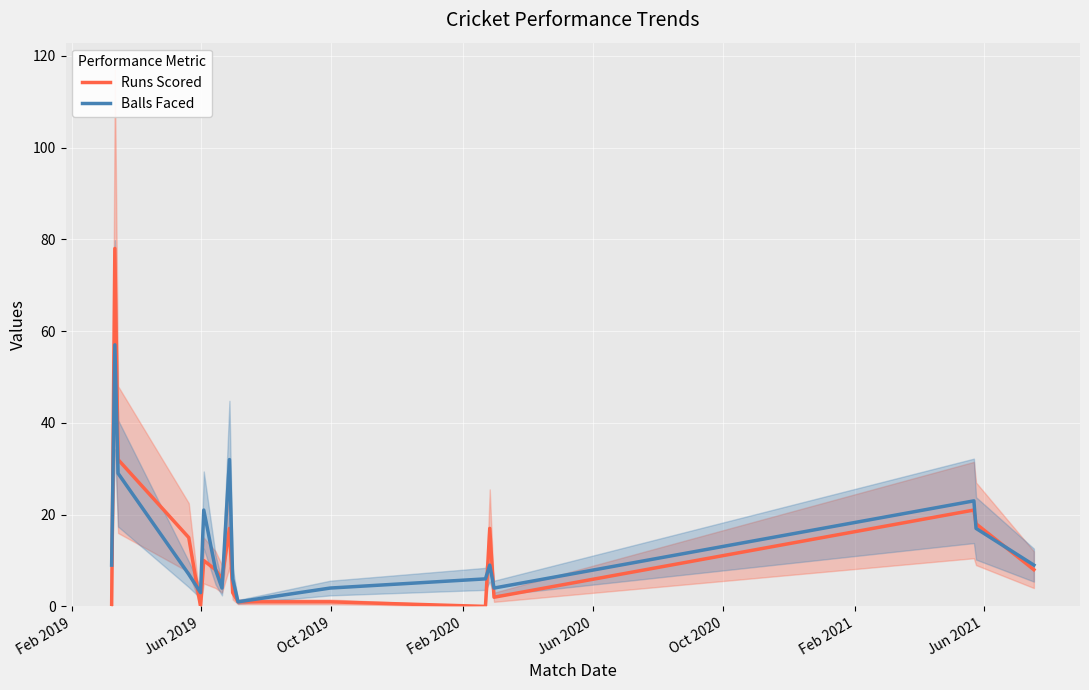

What is the maximum value for Runs Scored?

78